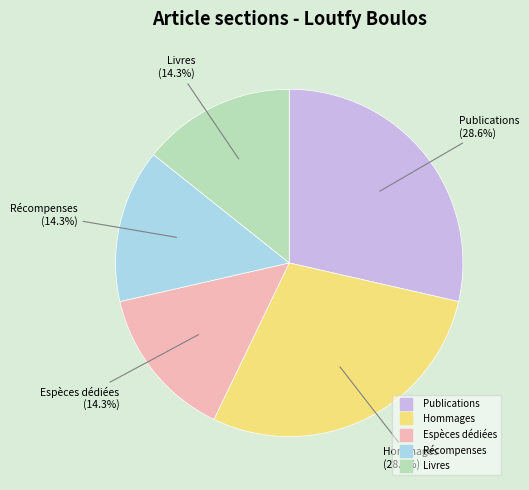

Which has a higher value, Hommages or Récompenses?

Hommages